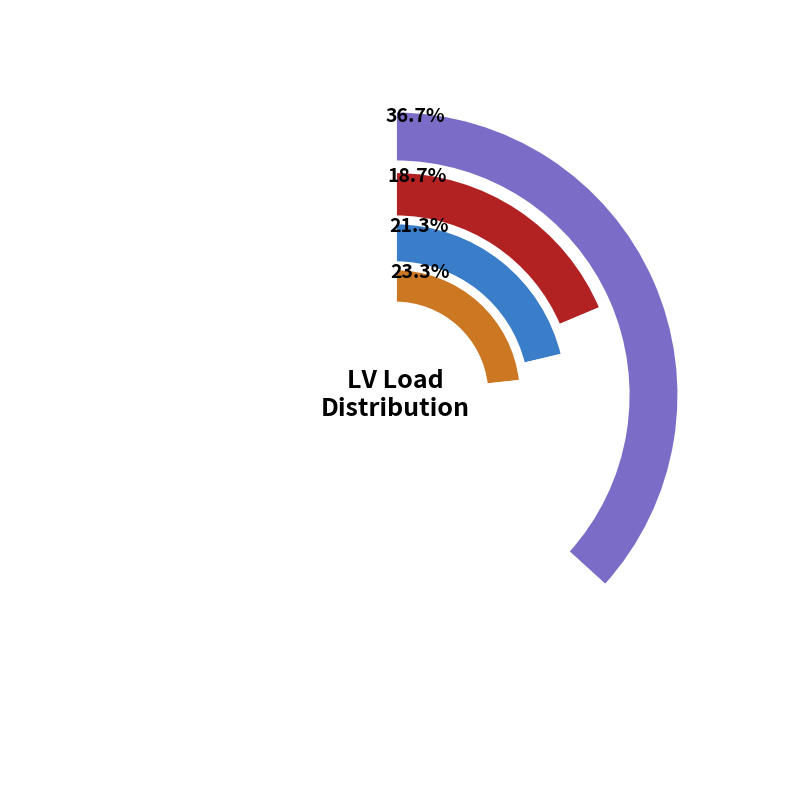

Does any single category account for the majority?

No